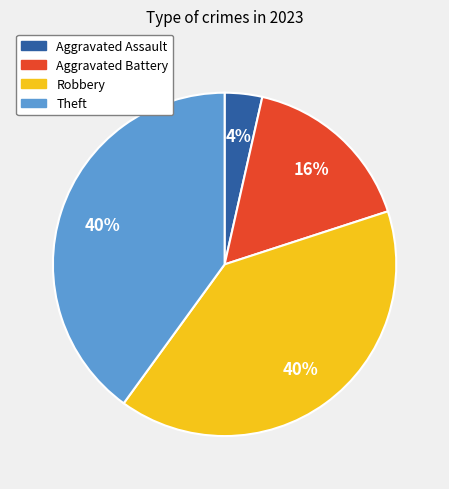

Do Theft and Aggravated Assault together represent more than half of the pie?

No